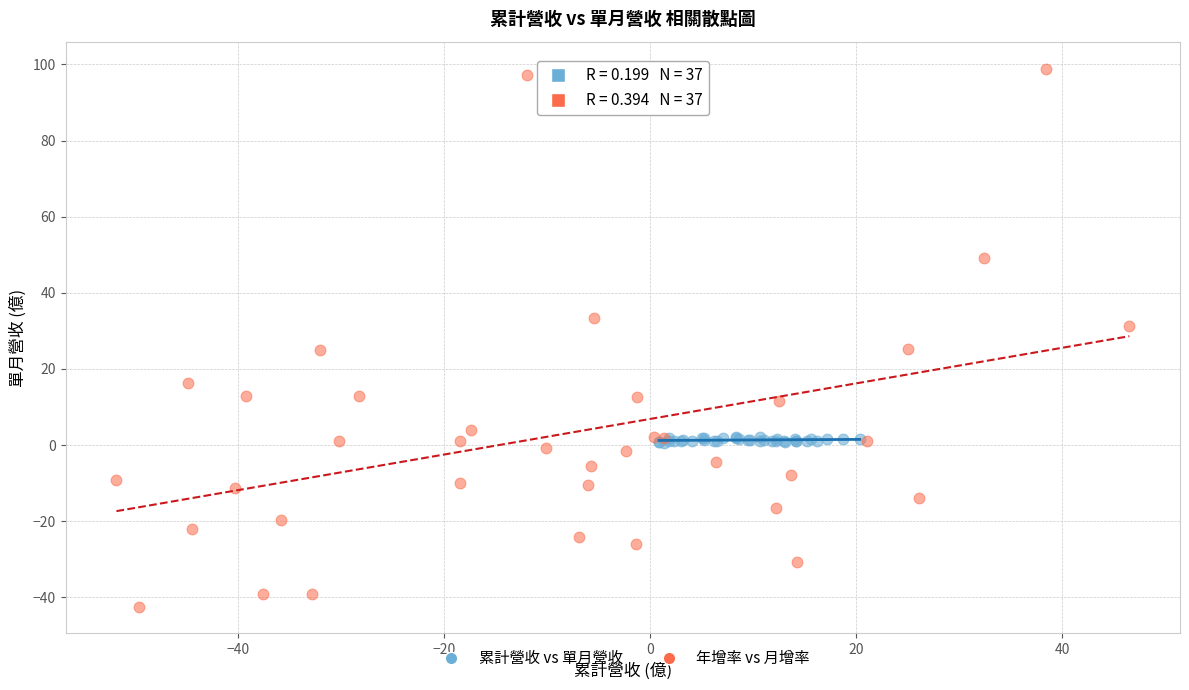

What are all the series names shown in the legend?

累計營收 vs 單月營收, 年增率 vs 月增率